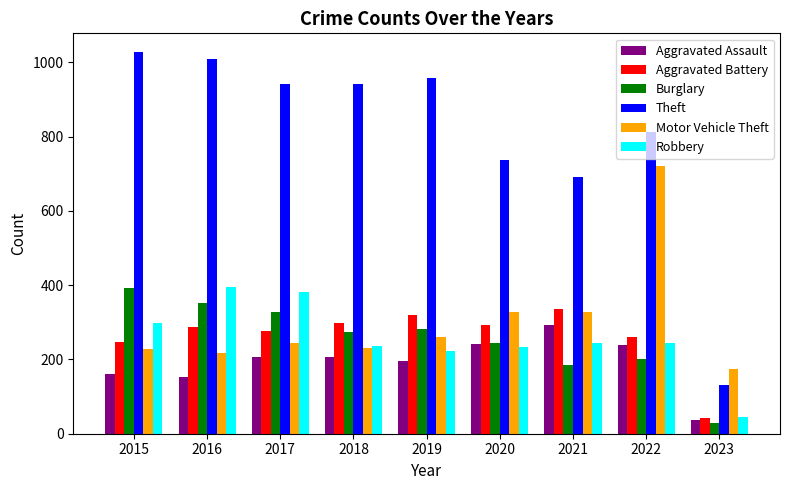

How many categories are shown in the chart?

9